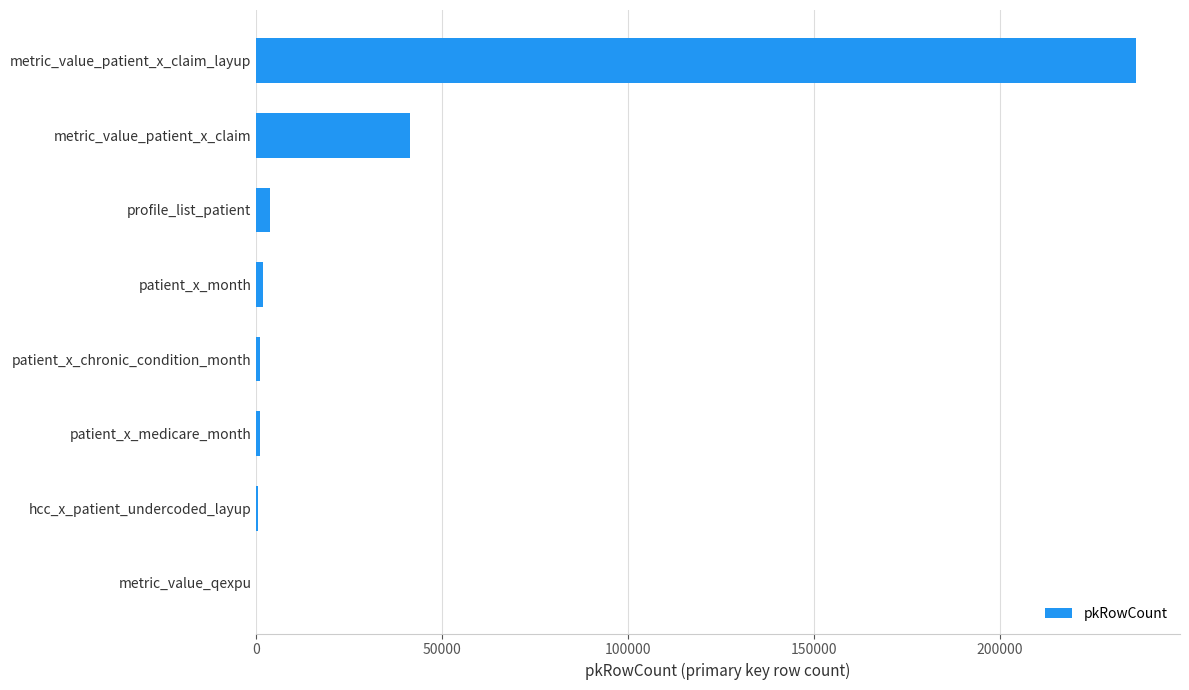

Which label corresponds to the largest value in the chart?

metric_value_patient_x_claim_layup